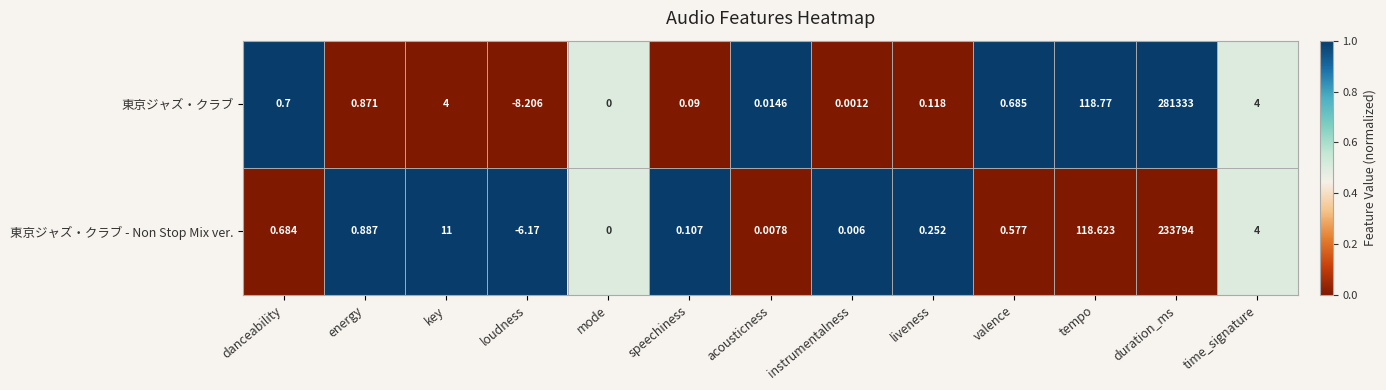

List the series in order of their peak value, lowest first.

東京ジャズ・クラブ - Non Stop Mix ver., 東京ジャズ・クラブ